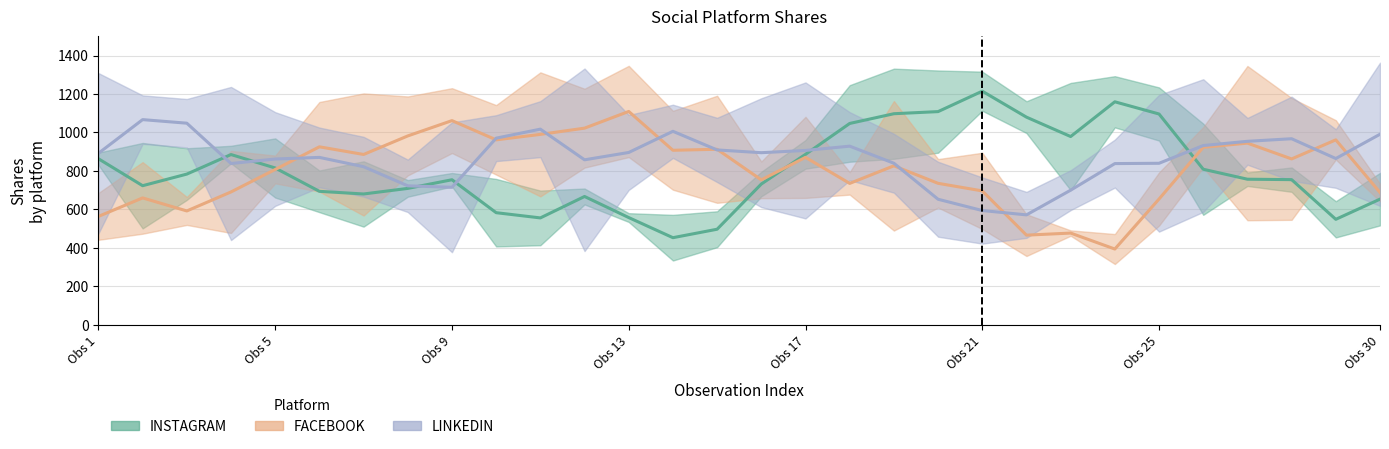

At how many categories does at least one series exceed 79?

30